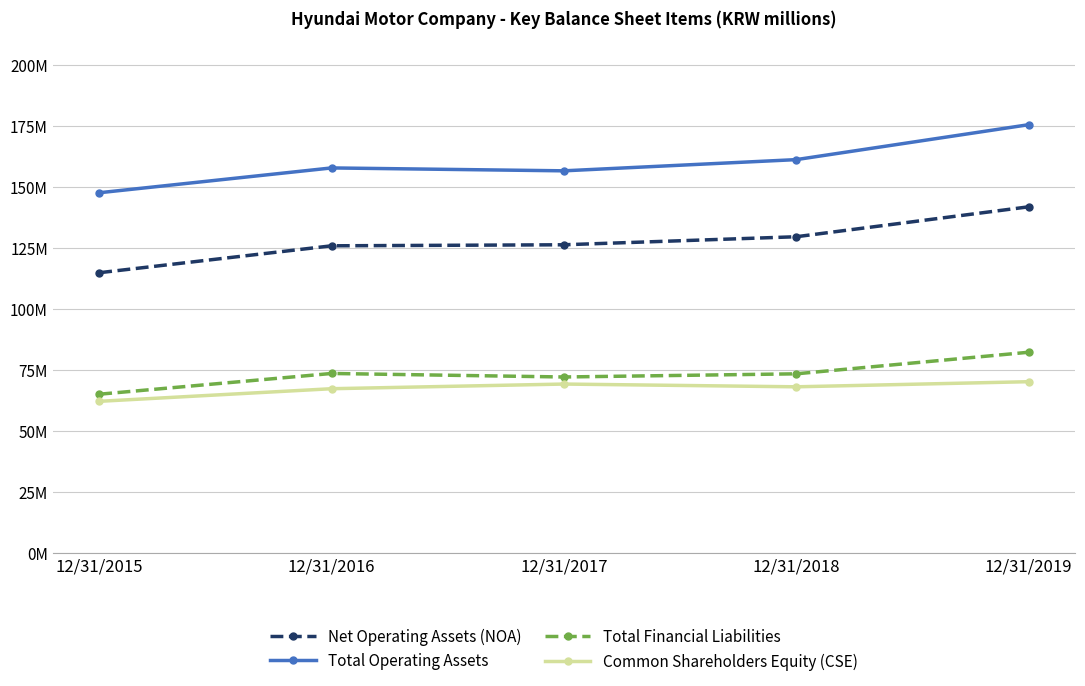

What are all the series names shown in the legend?

Net Operating Assets (NOA), Total Operating Assets, Total Financial Liabilities, Common Shareholders Equity (CSE)